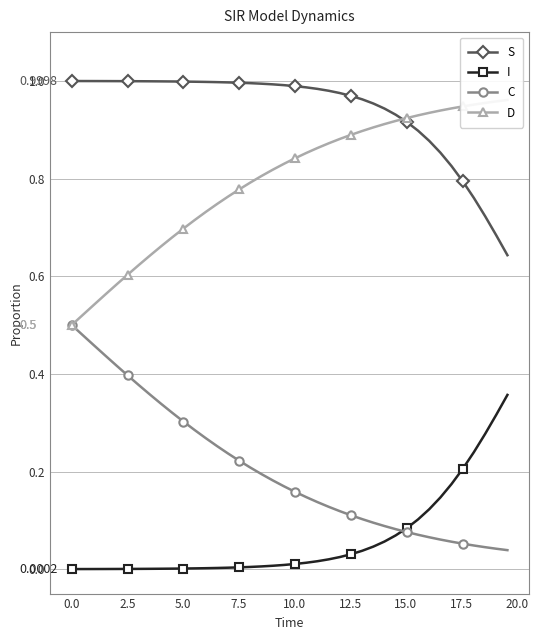

What are all the series names shown in the legend?

S, I, C, D